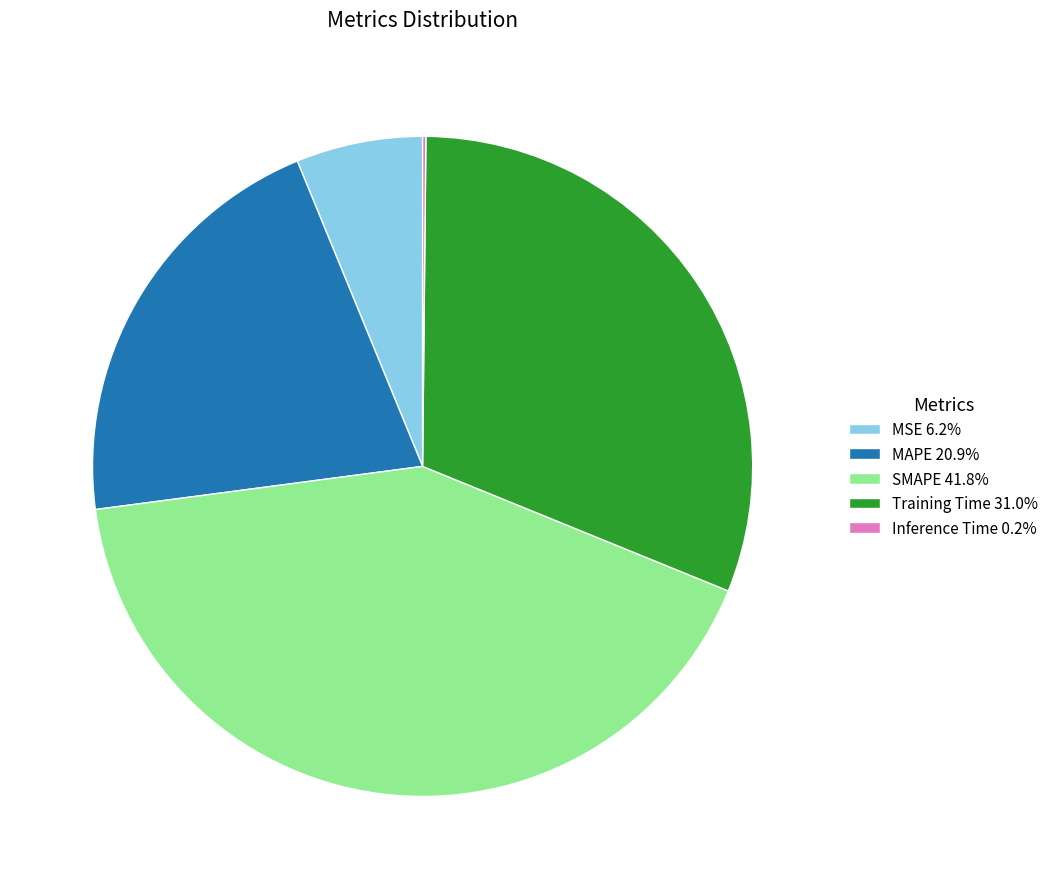

What is the ratio of the value at MSE to the value at MAPE?

0.3